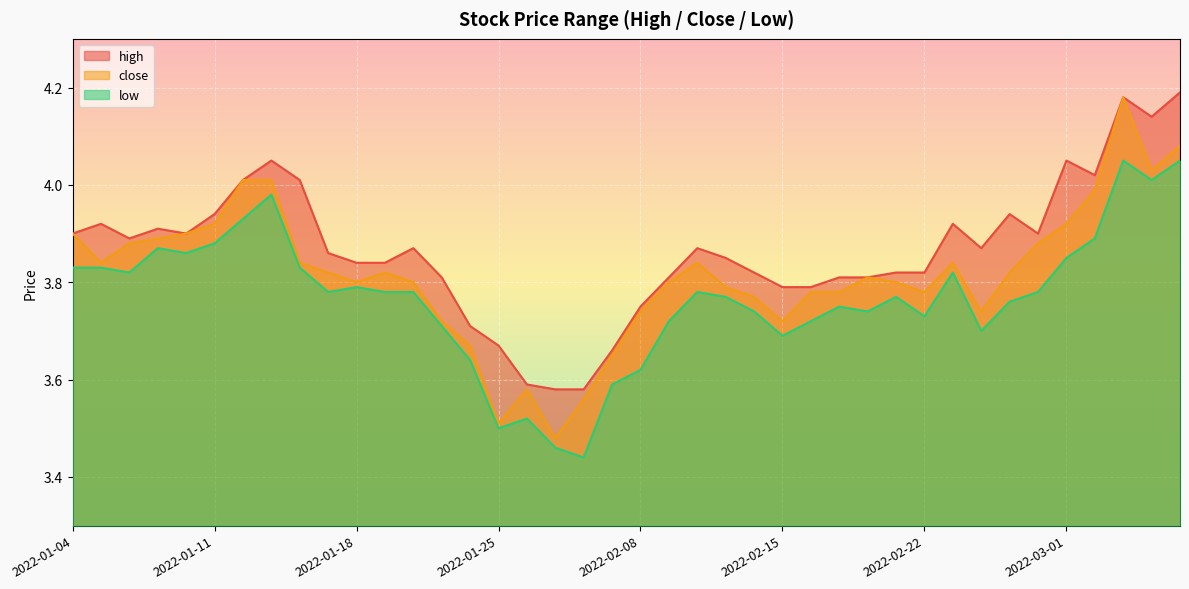

What is the total value across all series at 2022-01-13?

12.0